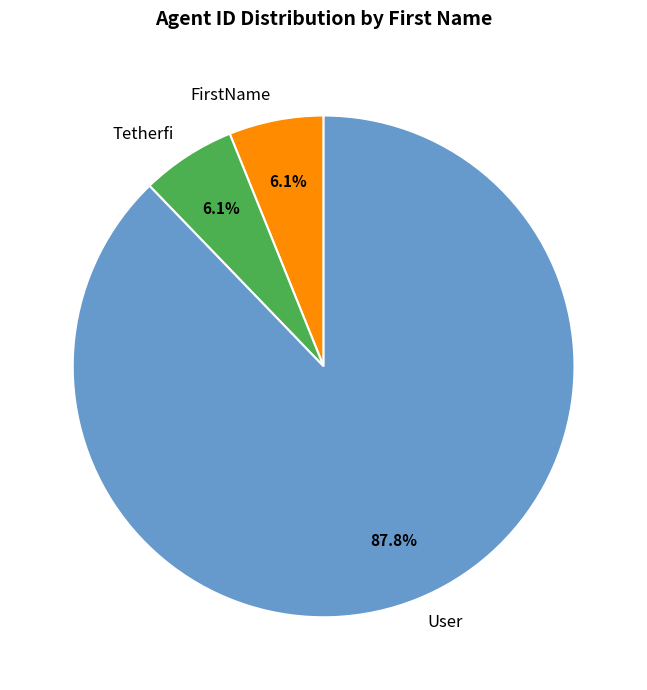

True or false: Tetherfi accounts for 6% of the total.

True